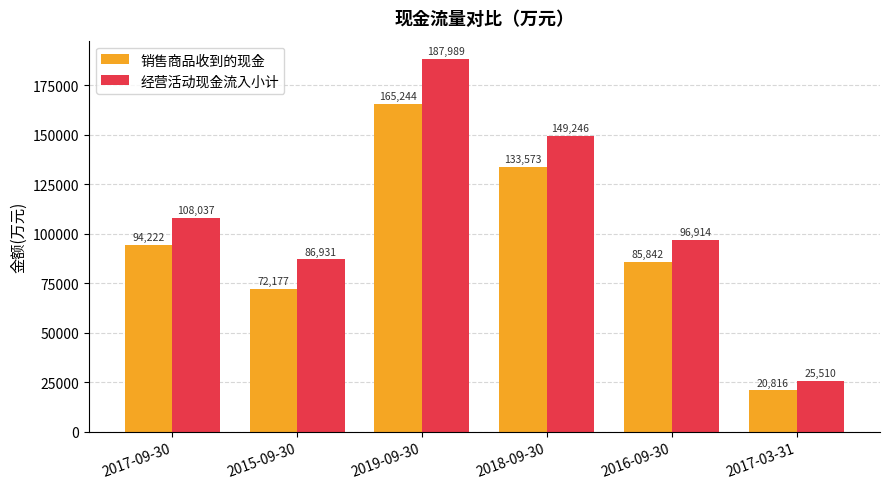

Rank the categories by 经营活动现金流入小计 value from highest to lowest.

2019-09-30, 2018-09-30, 2017-09-30, 2016-09-30, 2015-09-30, 2017-03-31